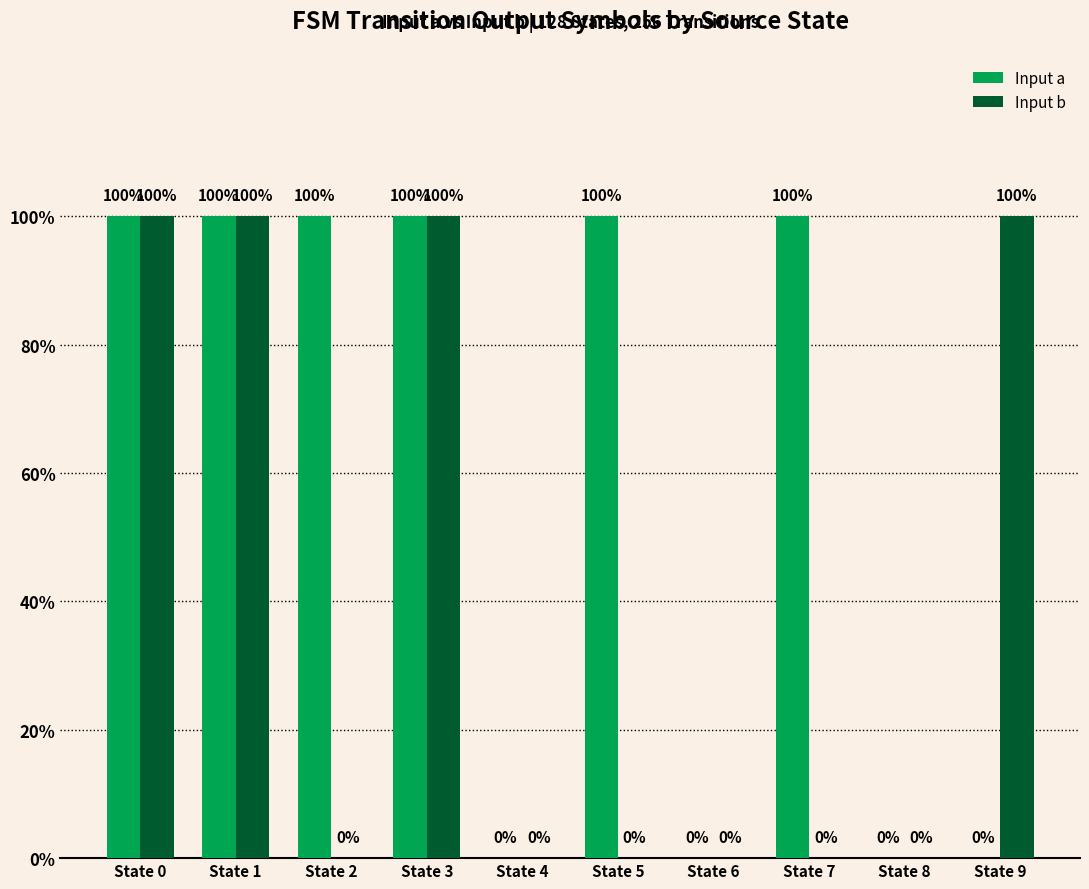

What is the difference between the maximum and minimum values in the Input a series?

1